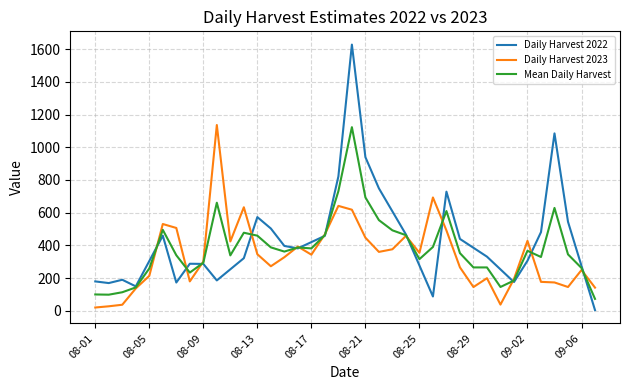

What are all the series names shown in the legend?

Daily Harvest 2022, Daily Harvest 2023, Mean Daily Harvest